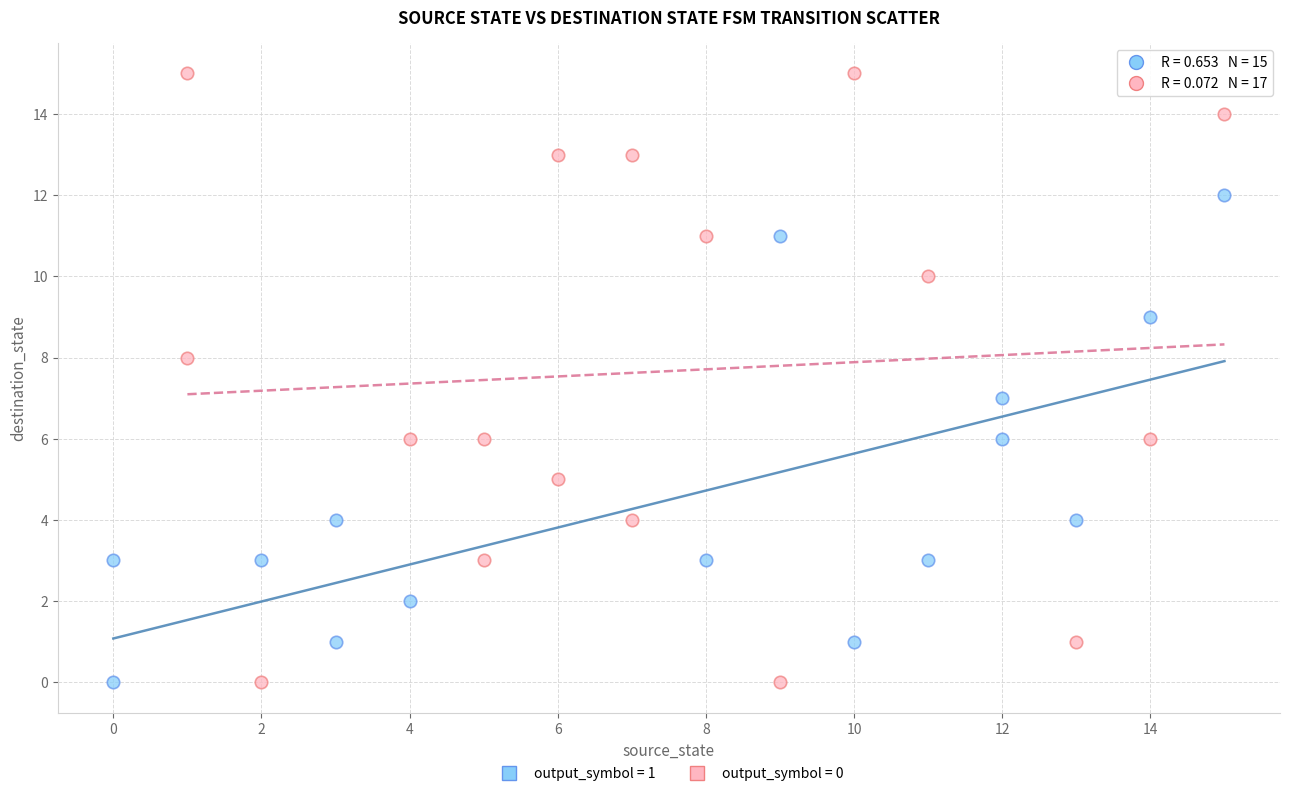

Which series contains the highest Y value?

output_symbol = 0